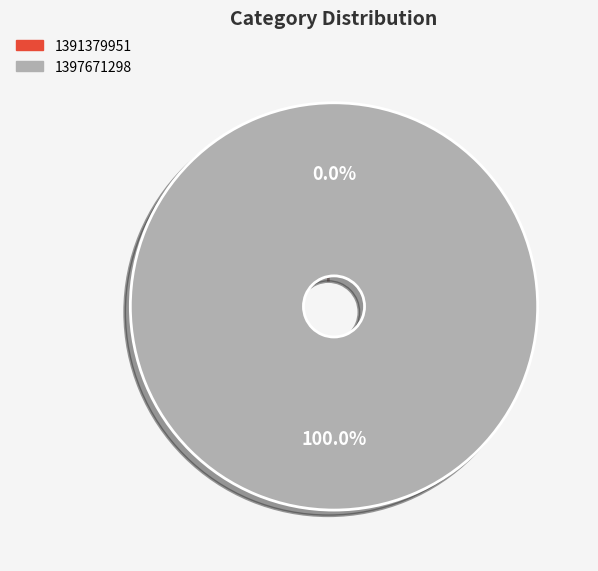

What is the total percentage of 1397671298 and 1391379951?

100.0%